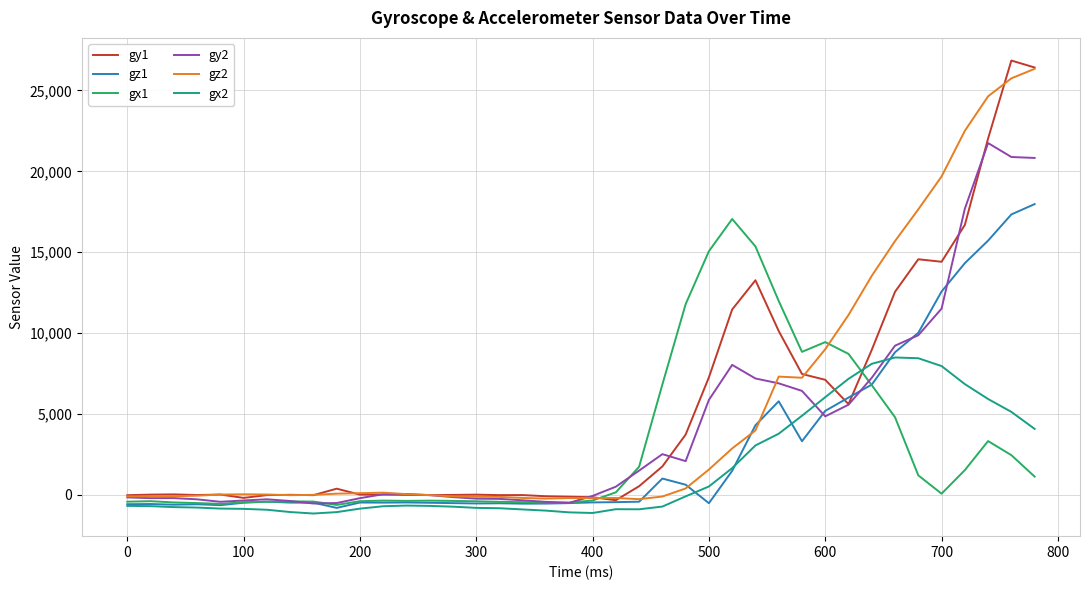

What is the sum of all gx1 values?

119211